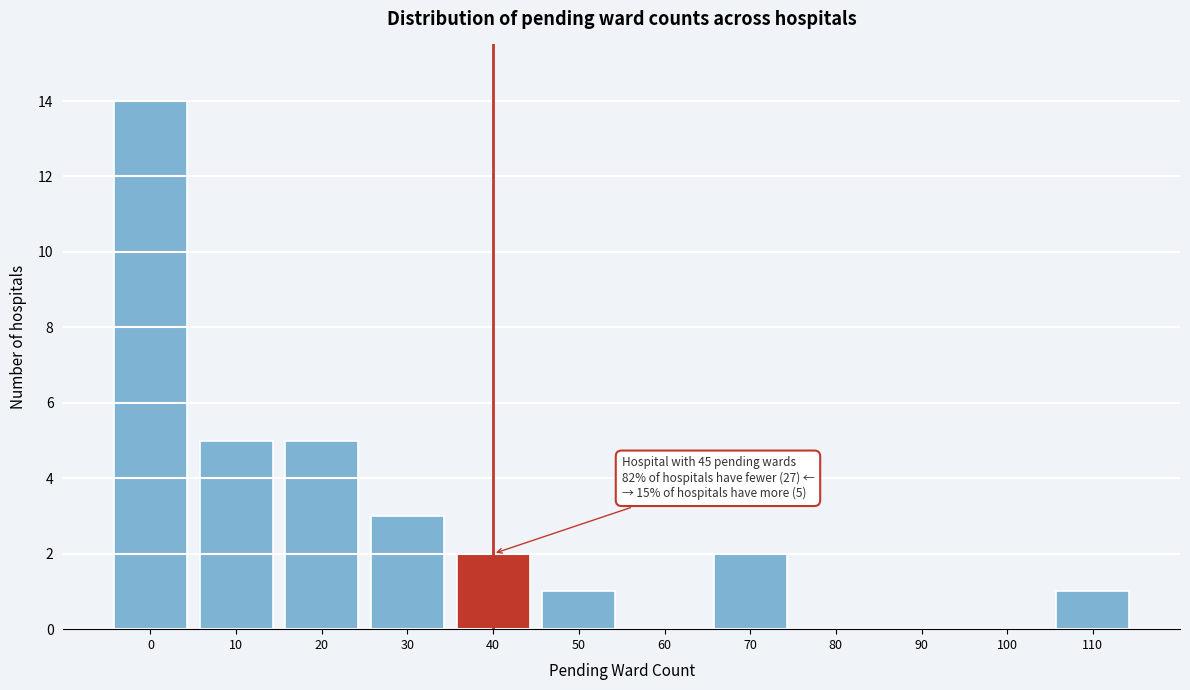

Reading left to right, extract all data points from this chart.

0=14	10=5	20=5	30=3	40=2	50=1	60=0	70=2	80=0	90=0	100=0	110=1